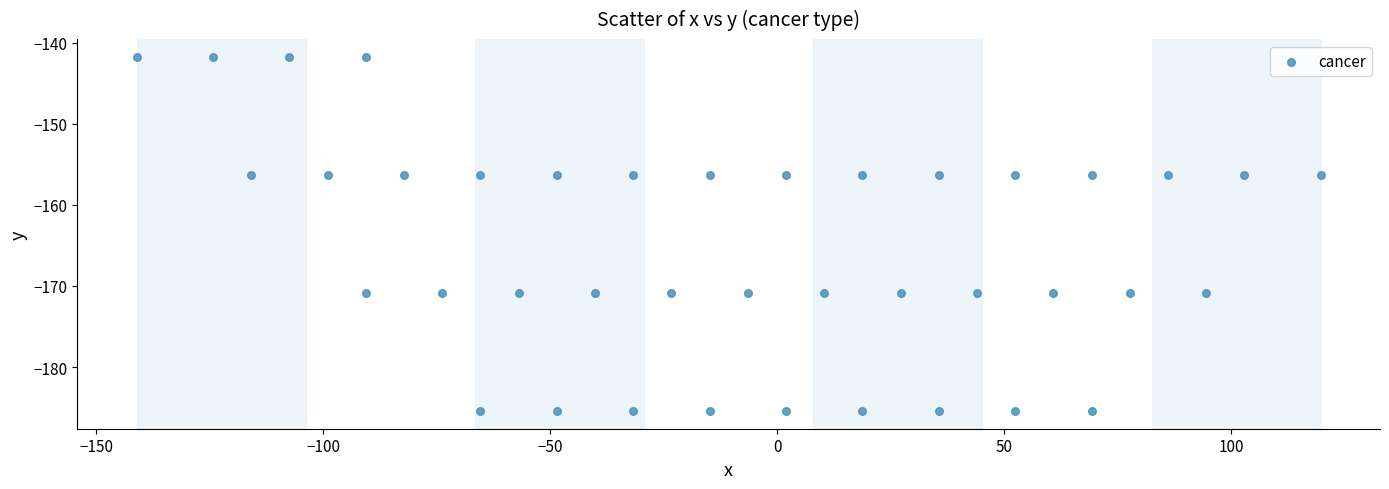

What is the range of X values (max minus min)?

260.8